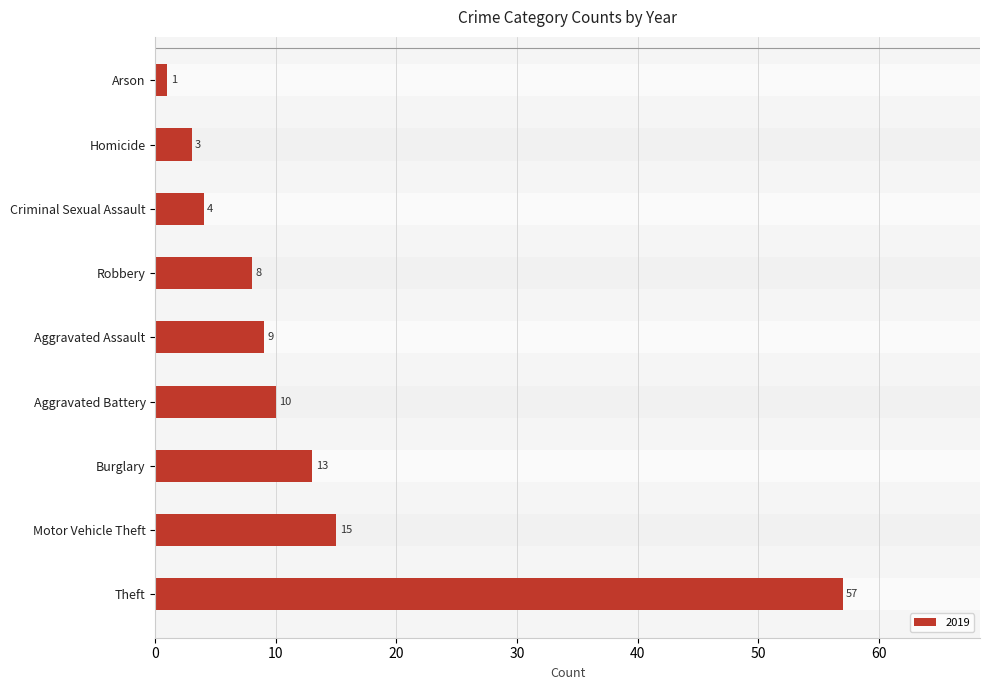

Which category has the highest value across all series?

Theft